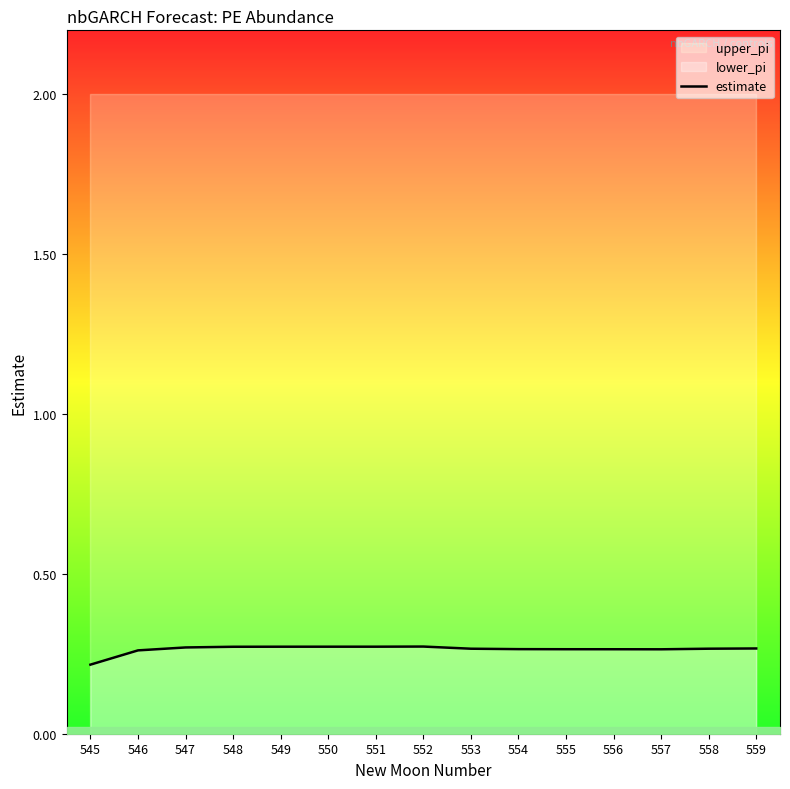

How many lines are shown in the chart?

1